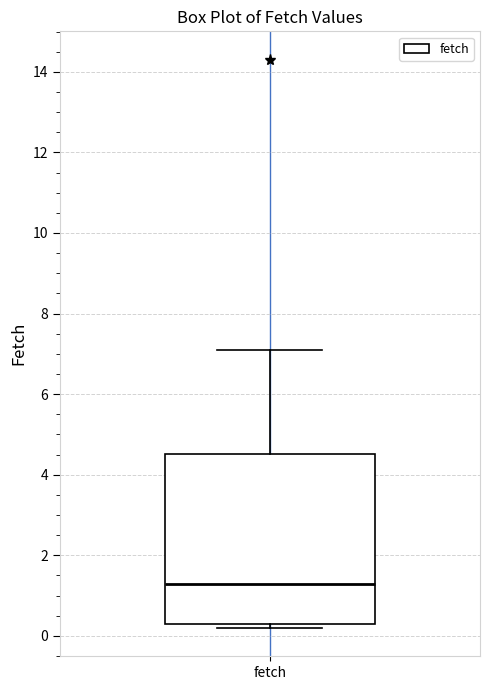

Read this box plot against the y-axis: the position of the median line, the range covered by the box, and the ends of both whiskers. The values are not printed on the chart, so give them approximately, as read against the axis.

median 1.4, box 0.4 to 4.6, whiskers 0.2 to 7.2